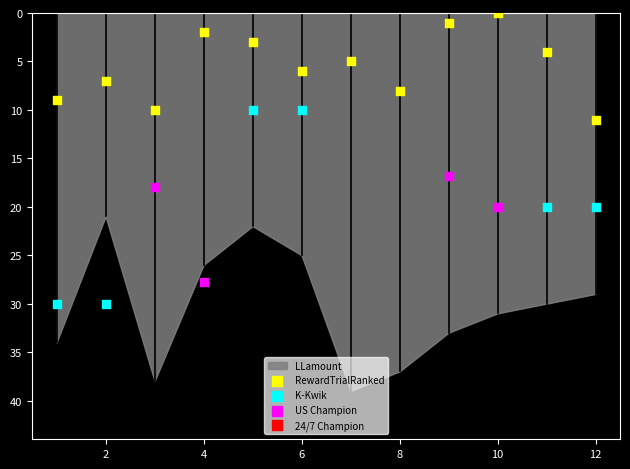

Which series has the largest total across all categories?

LLamount